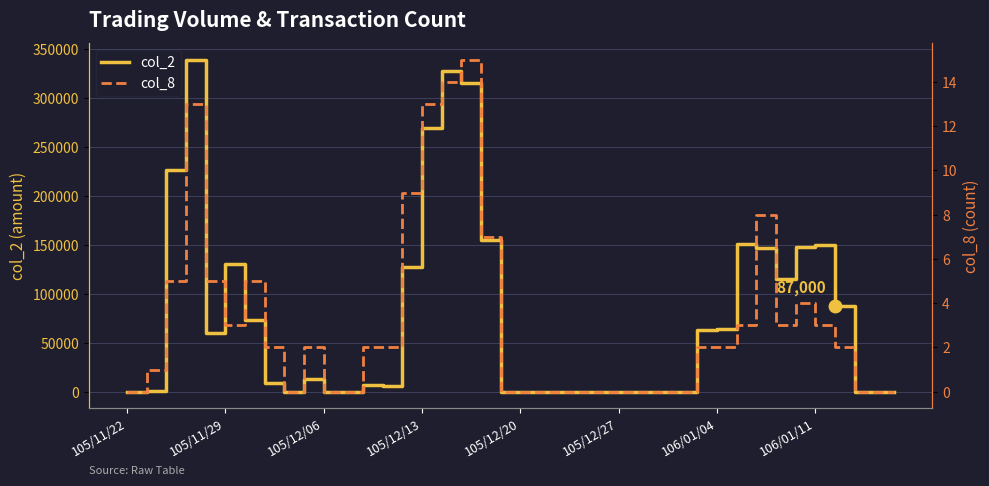

How many interior local peaks does the col_2 series have?

7